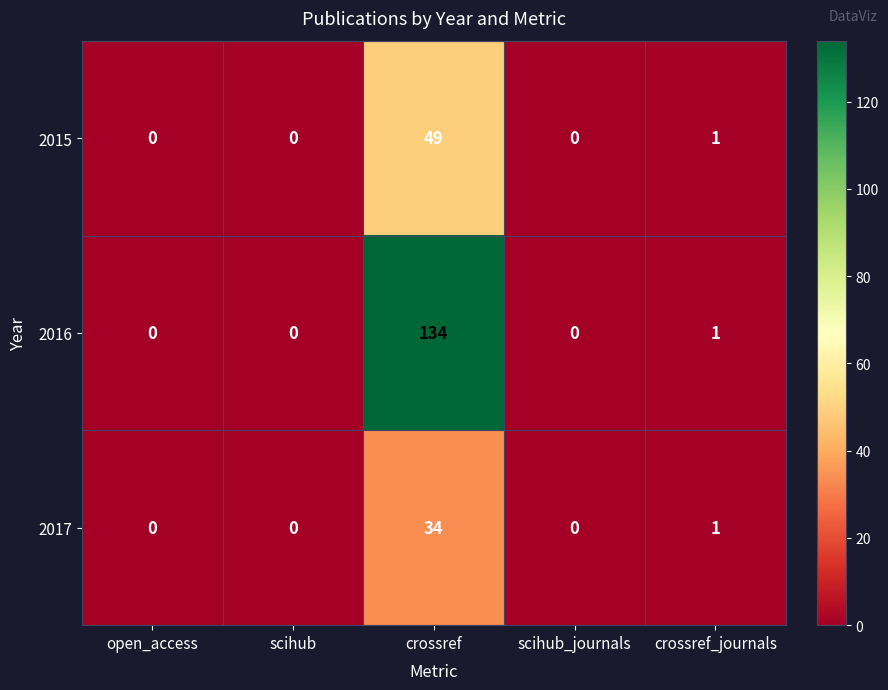

Reading left to right, what are all the values shown in this chart?

2015: open_access=0	scihub=0	crossref=49	scihub_journals=0	crossref_journals=1
2016: open_access=0	scihub=0	crossref=134	scihub_journals=0	crossref_journals=1
2017: open_access=0	scihub=0	crossref=34	scihub_journals=0	crossref_journals=1